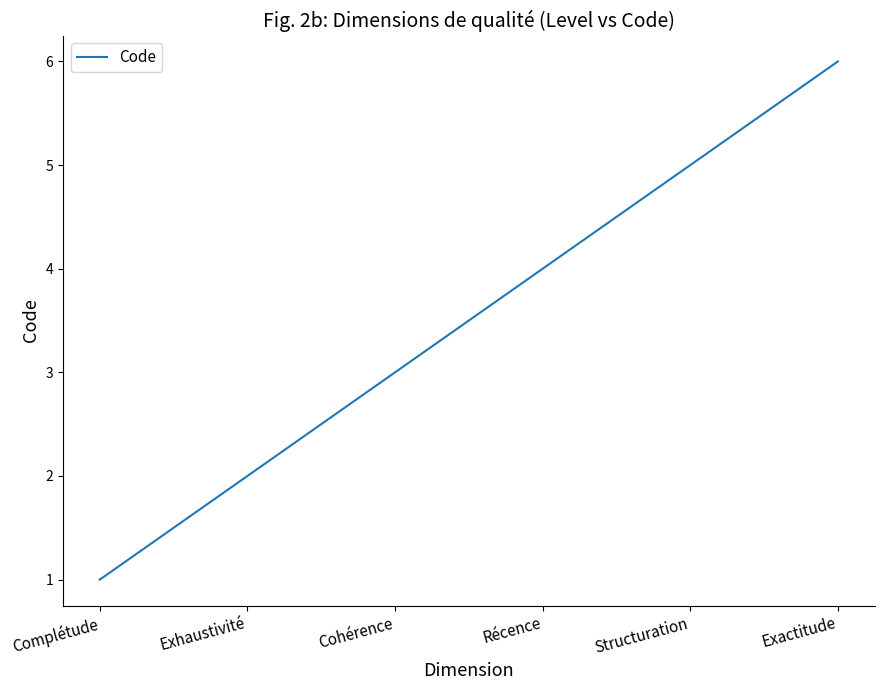

Rank the categories by value from highest to lowest.

Exactitude, Structuration, Récence, Cohérence, Exhaustivité, Complétude